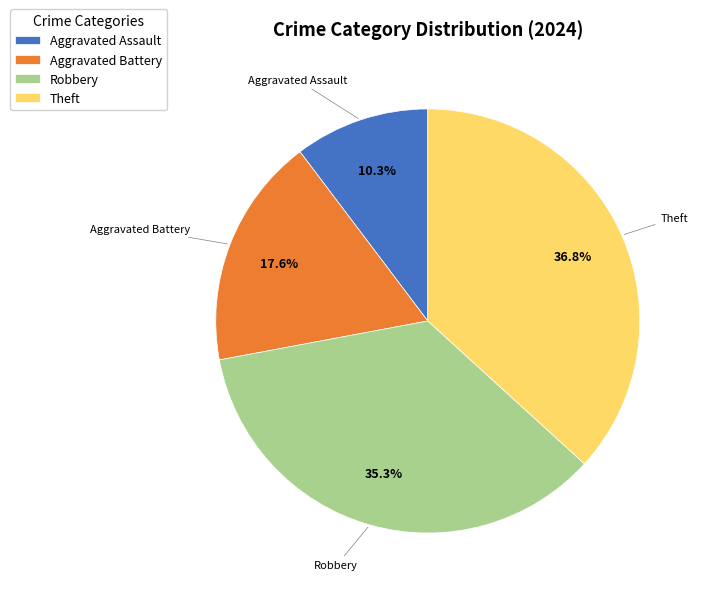

Combined, what portion of the pie is Theft and Aggravated Battery?

54.4%